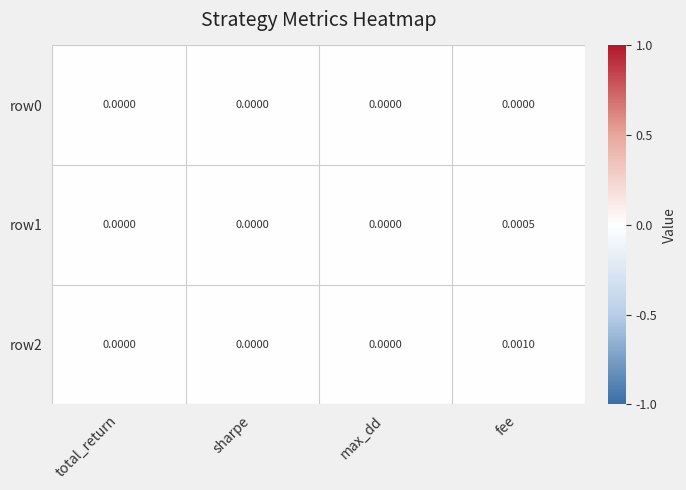

At which category is the sum across all series the highest?

fee